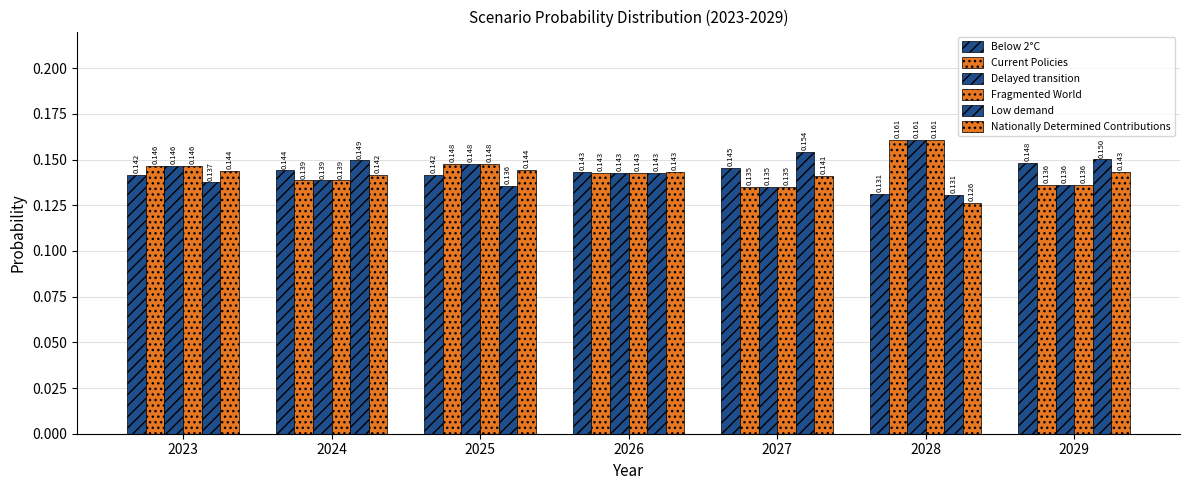

What is the total value across all series at 2024?

0.9